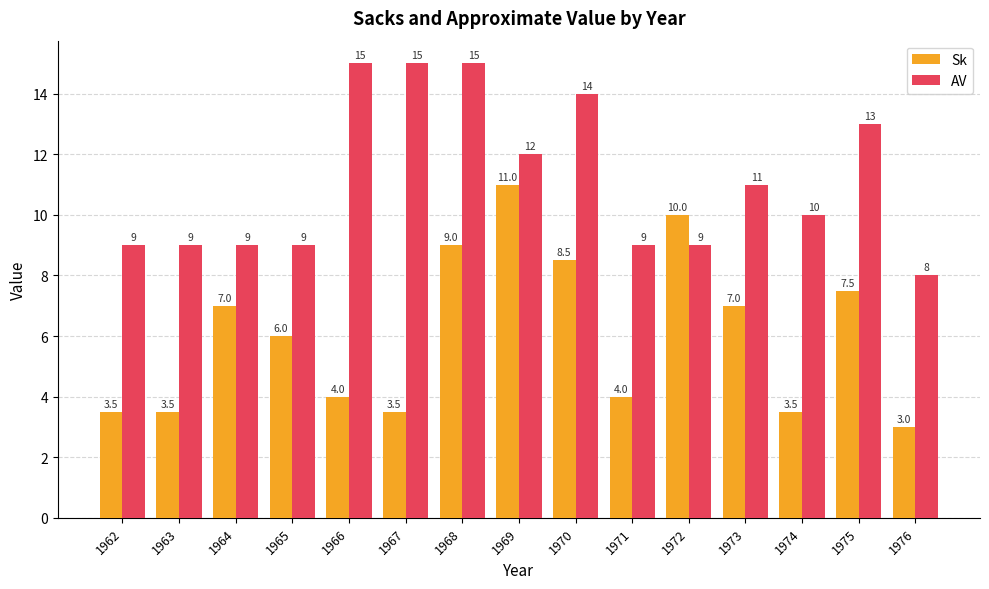

At which label does AV first exceed 10?

1966